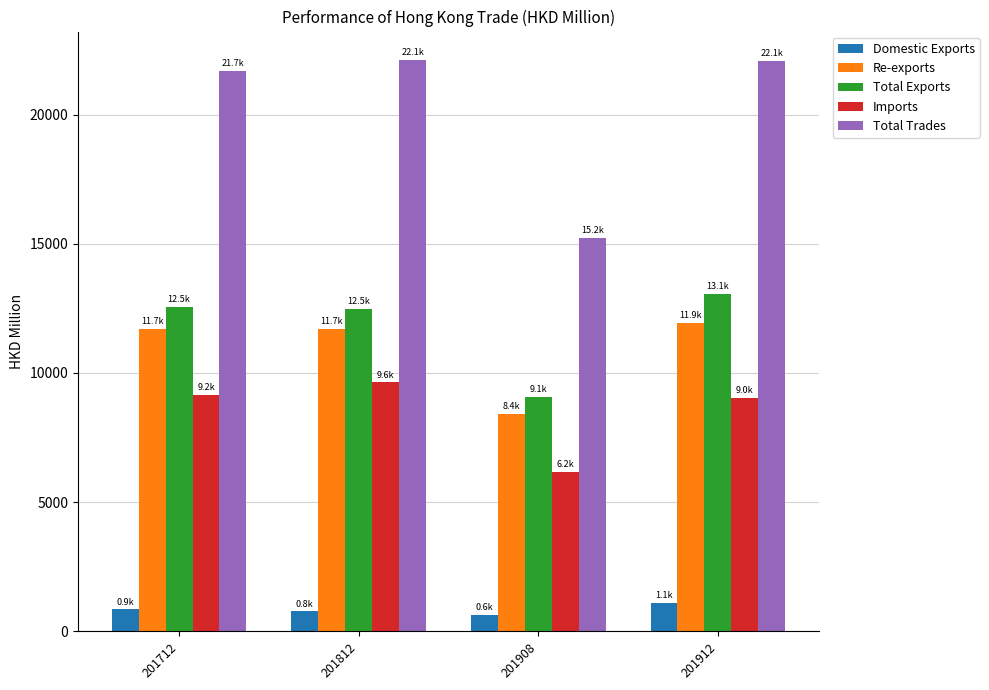

What is the sum of all Total Trades values?

81139.1